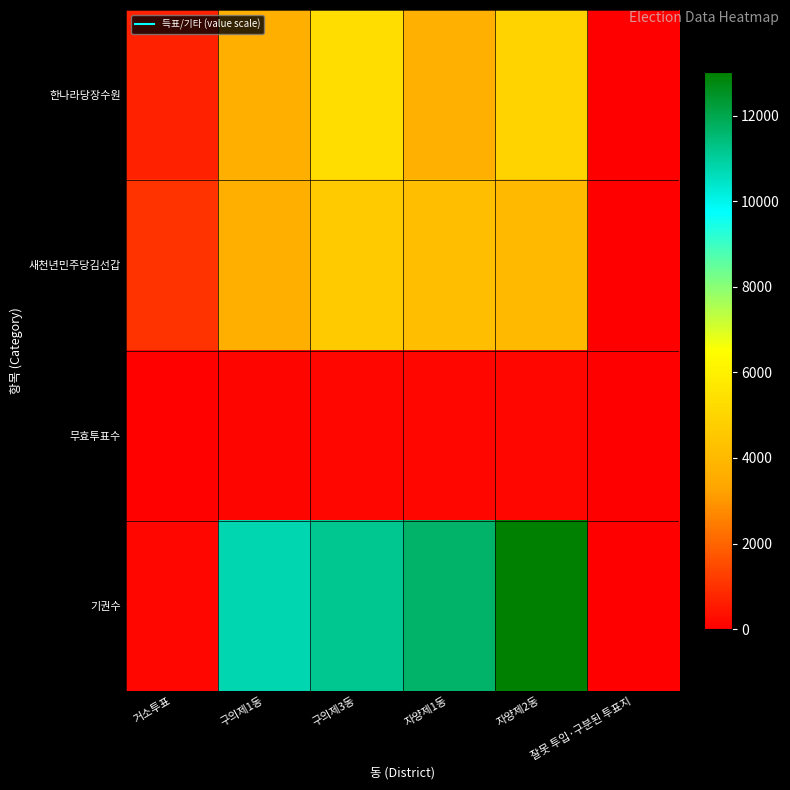

Rank the series at 잘못 투입·구분된 투표지 from highest to lowest value.

새천년민주당김선갑, 한나라당장수원, 무효투표수, 기권수